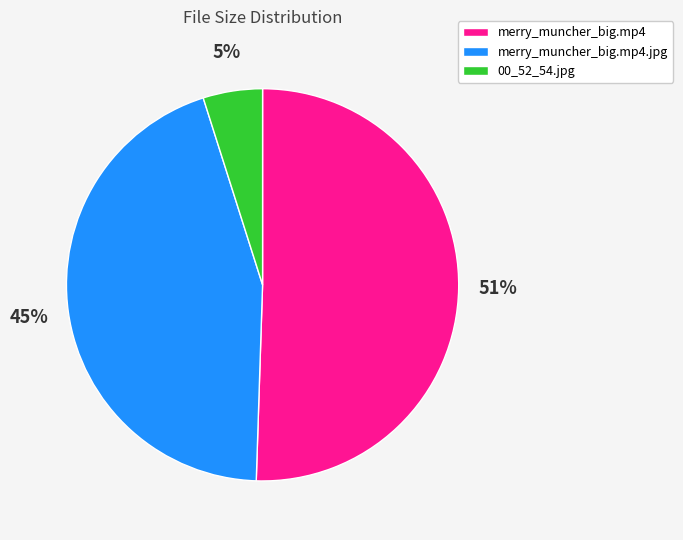

Is there any slice that represents more than half of the pie?

Yes